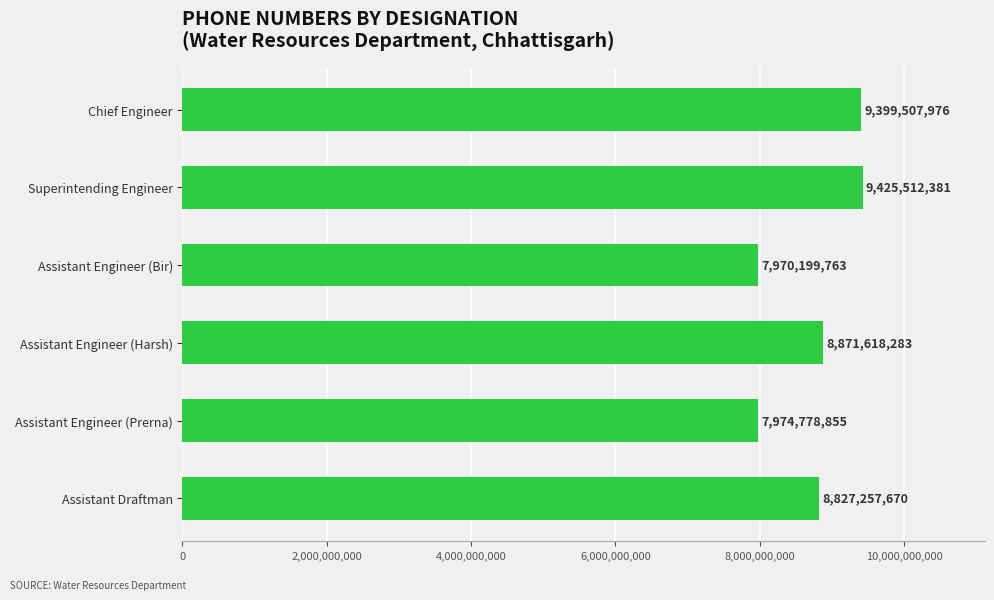

Approximately how many times larger is the value at Assistant Engineer (Prerna) compared to Assistant Draftman?

0.9